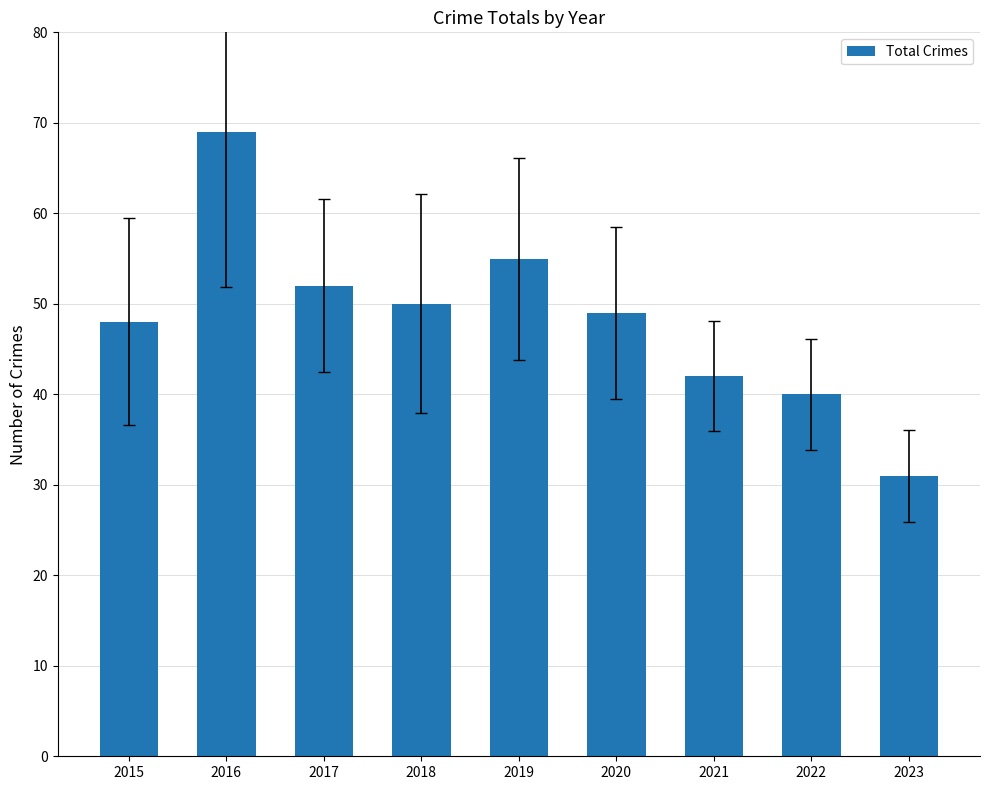

Which label corresponds to the smallest value in the chart?

2023